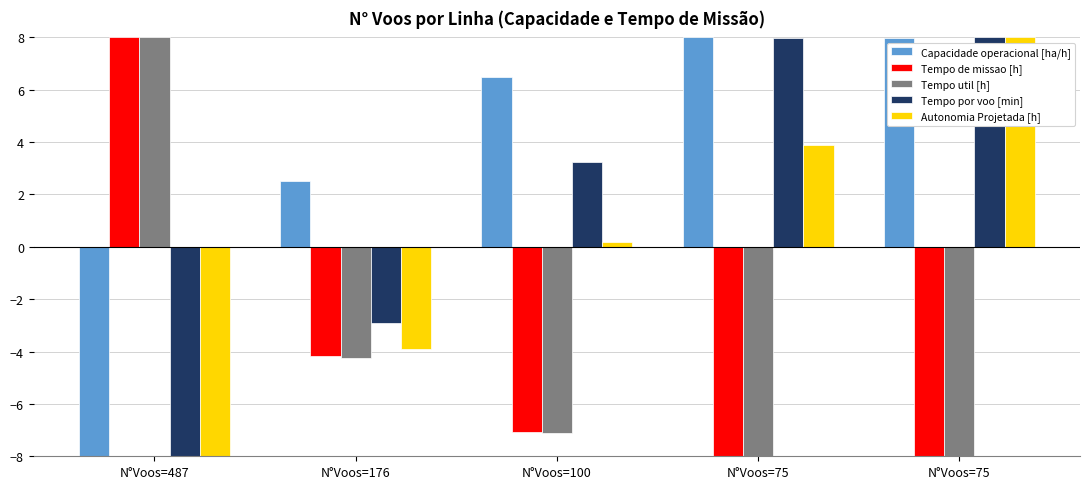

What are all the series names shown in the legend?

Capacidade operacional [ha/h], Tempo de missao [h], Tempo util [h], Tempo por voo [min], Autonomia Projetada [h]